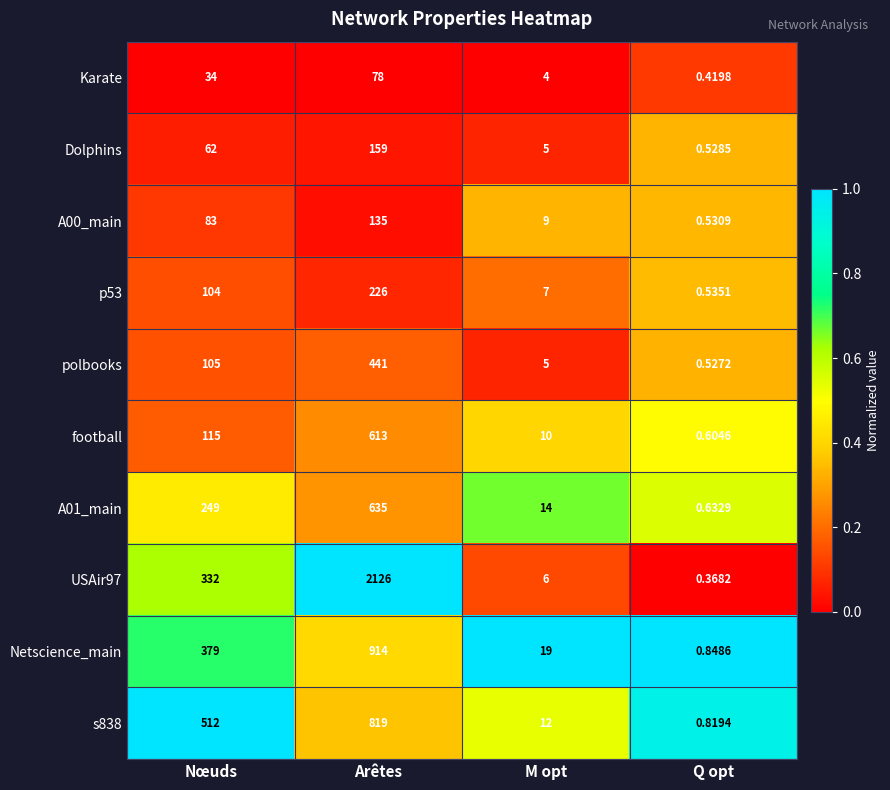

Which category has the lowest value across all series?

Q opt